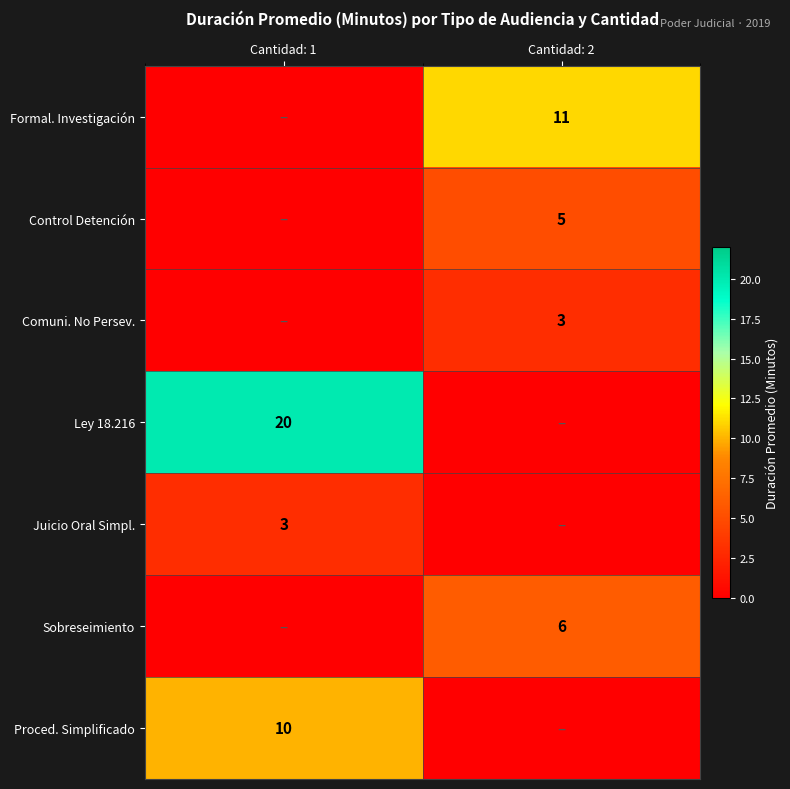

True or false: Control Detención has a value of 5 at Cantidad: 2.

True